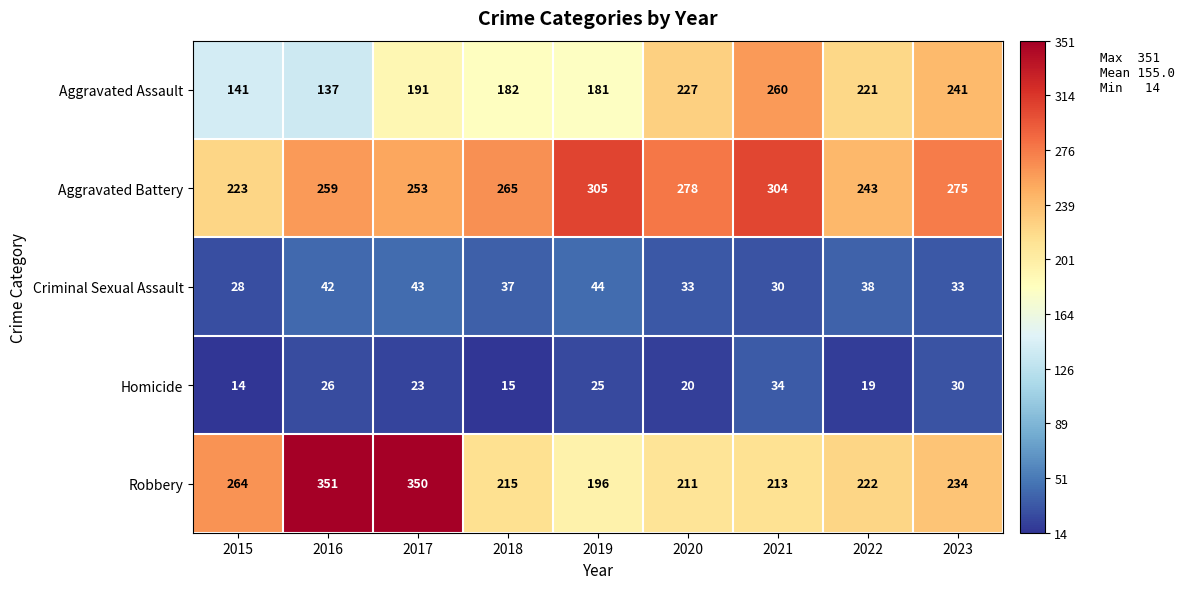

What is the approximate value of Robbery at 2021?

213